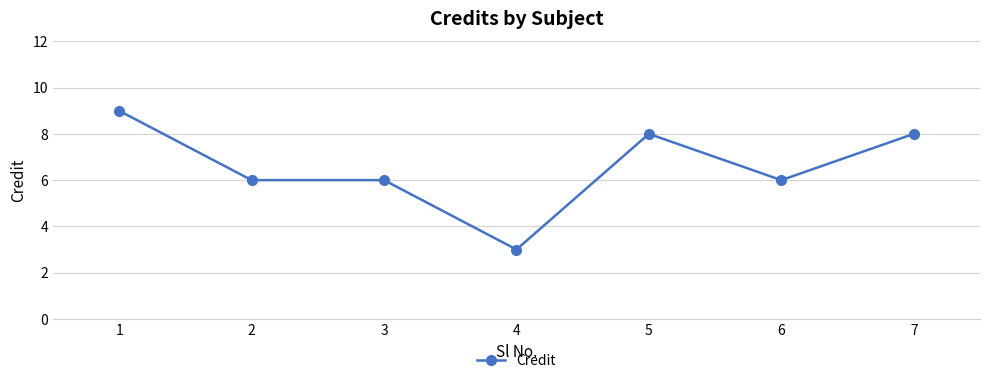

Which category has the lowest value across all series?

4